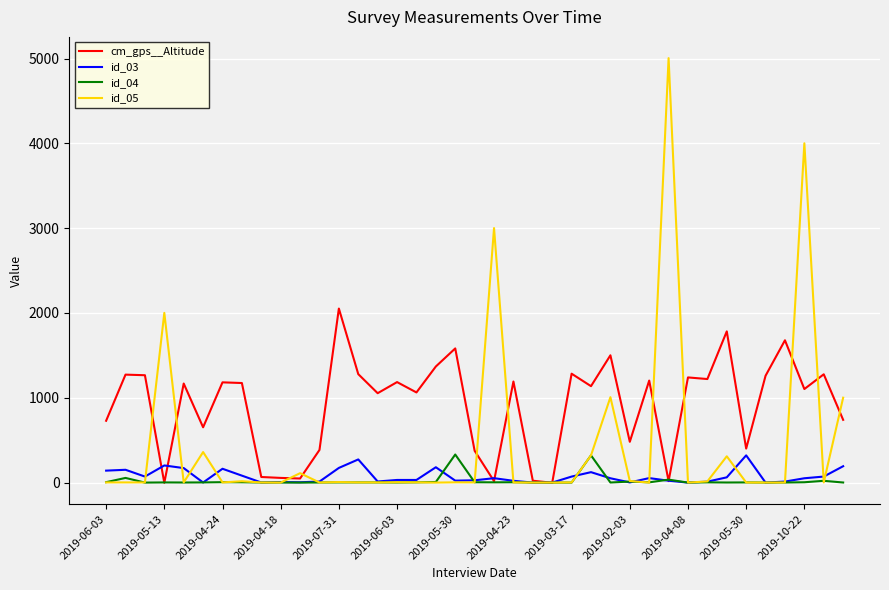

Which series has the largest total across all categories?

cm_gps__Altitude